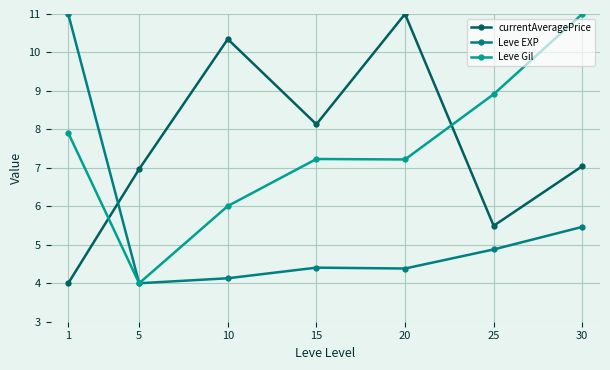

In Leve EXP, how many points are lower than both neighbors (excluding endpoints)?

2